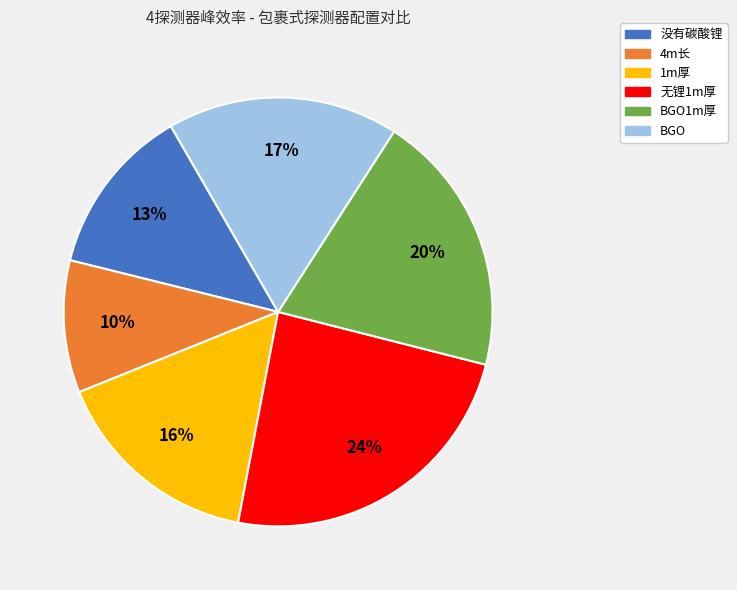

To the nearest percent, what is the average slice percentage?

17%